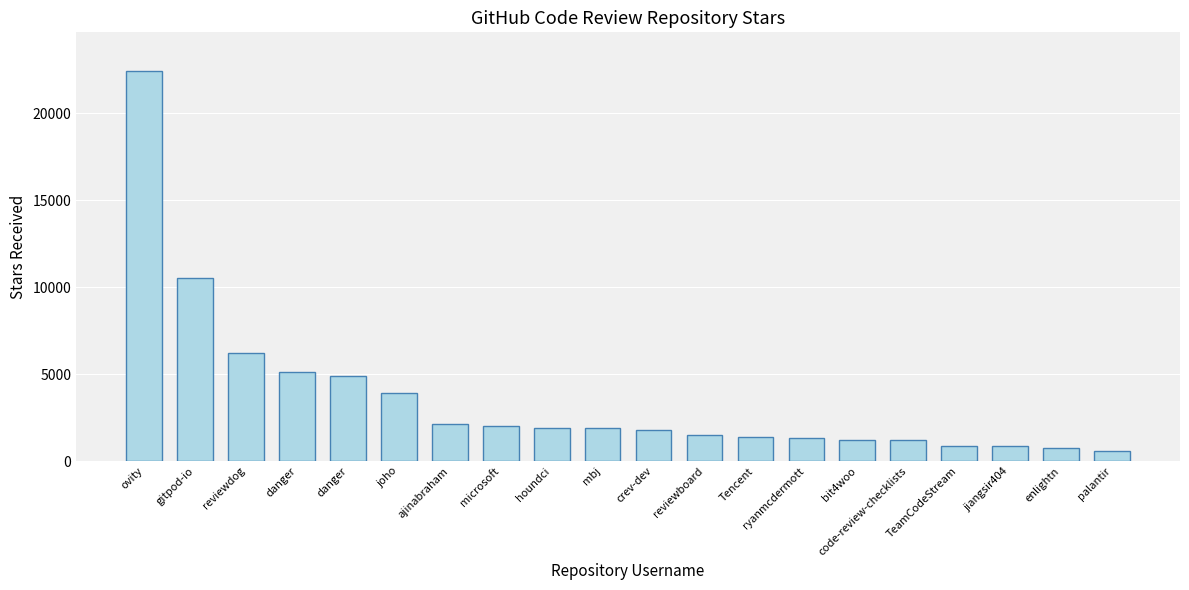

What is the ratio of the value at crev-dev to the value at mbj?

0.9